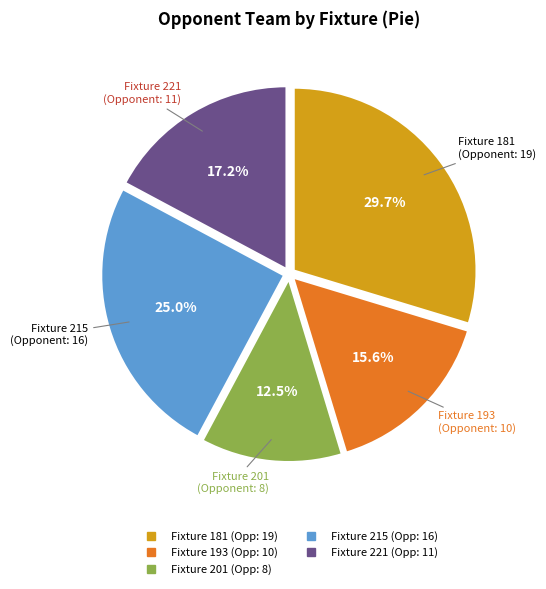

Is there a majority slice in this chart?

No